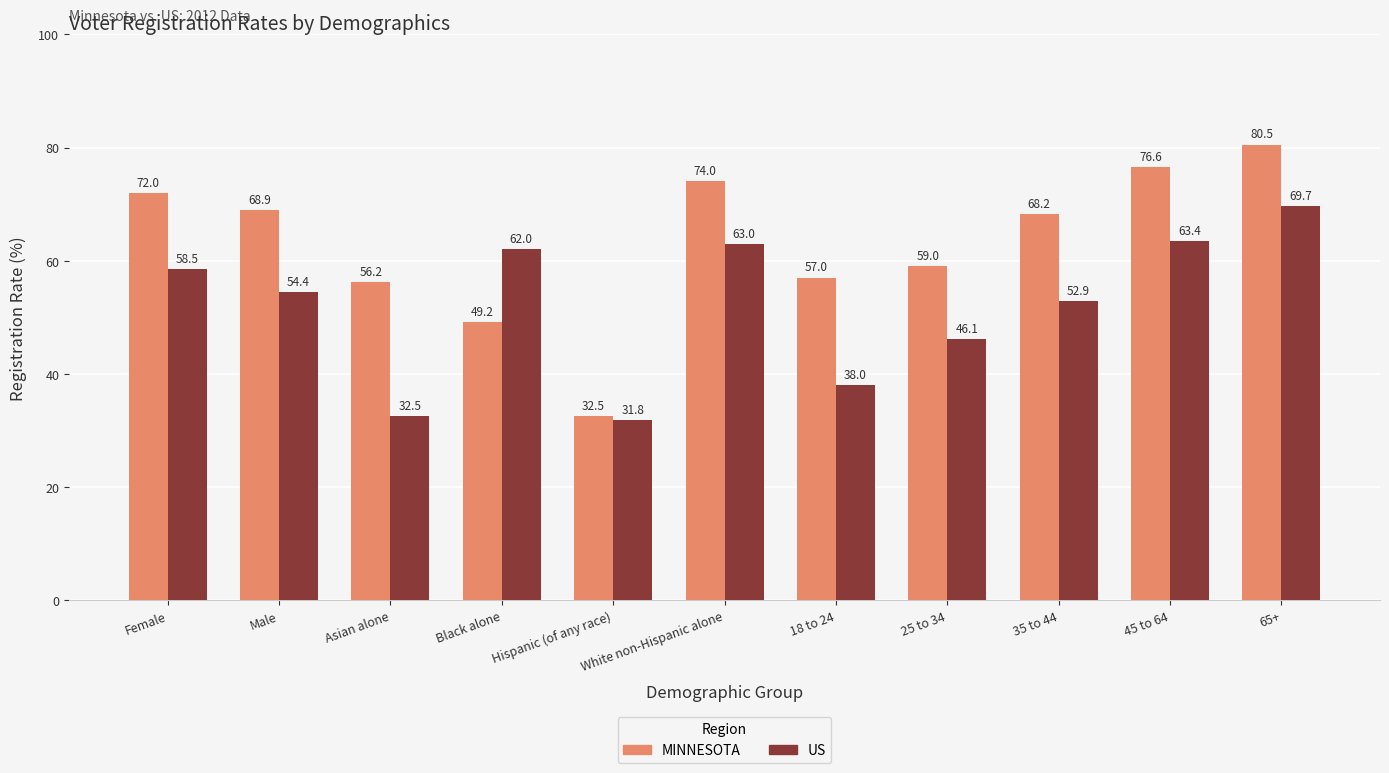

What are all the series names shown in the legend?

MINNESOTA, US